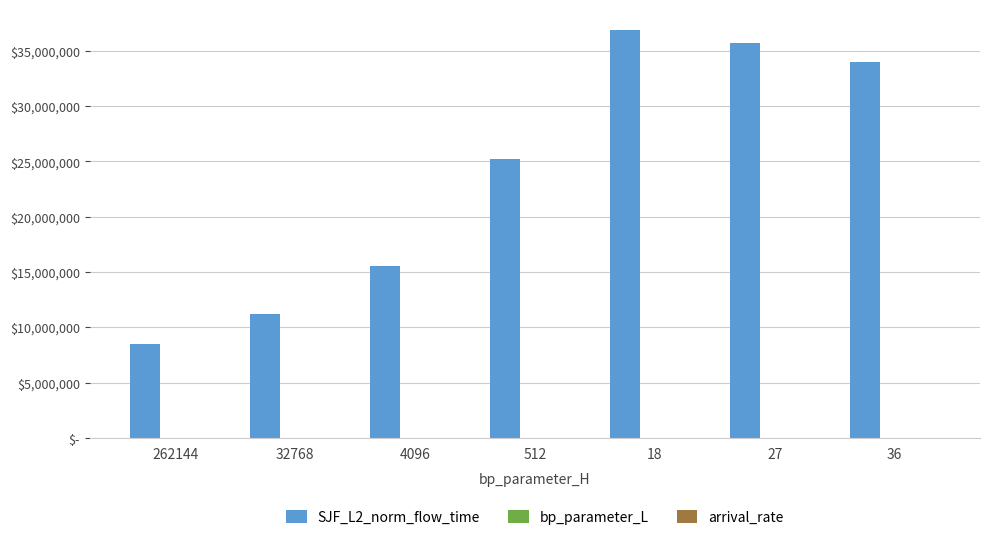

What is the minimum value for SJF_L2_norm_flow_time?

8450720.2